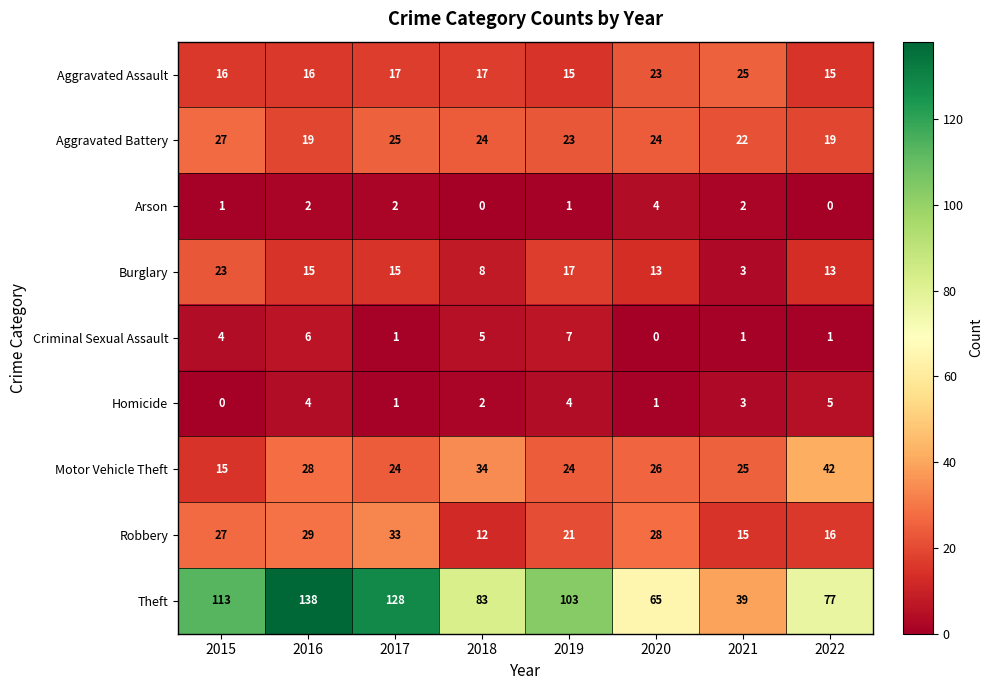

What is the average value of the Theft series?

93